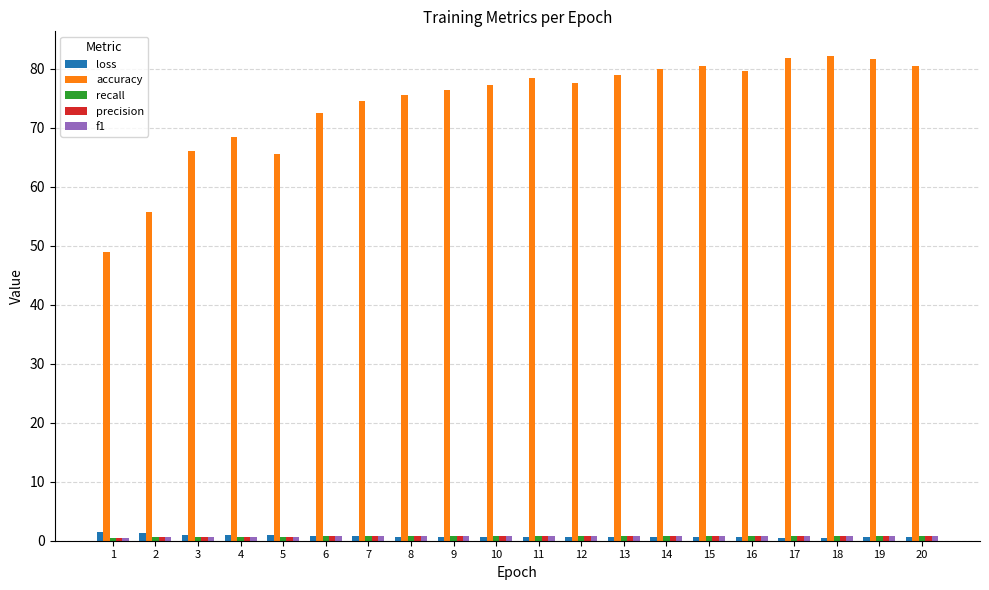

Is it true that accuracy equals 74.5 at 7?

True